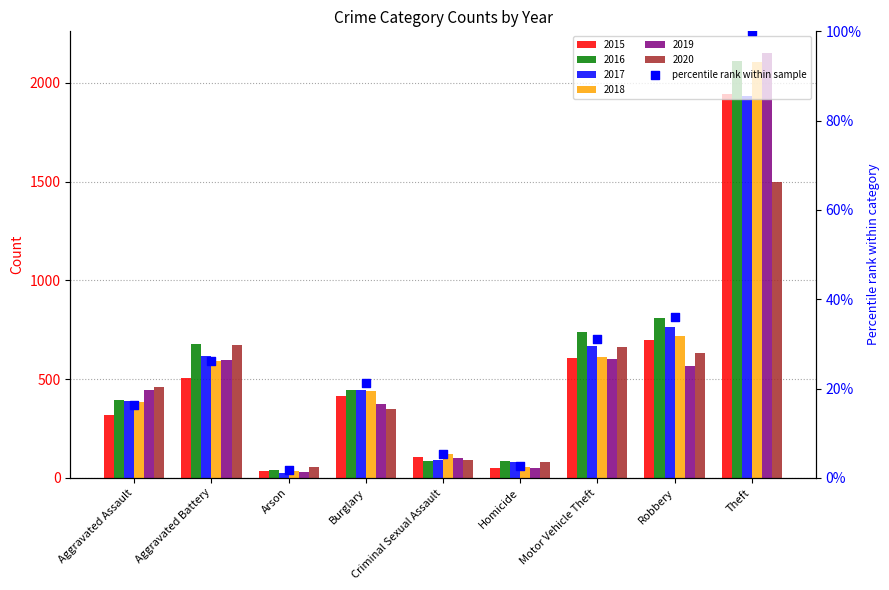

Approximately how many times larger is the value at Aggravated Assault compared to Aggravated Battery?

0.6